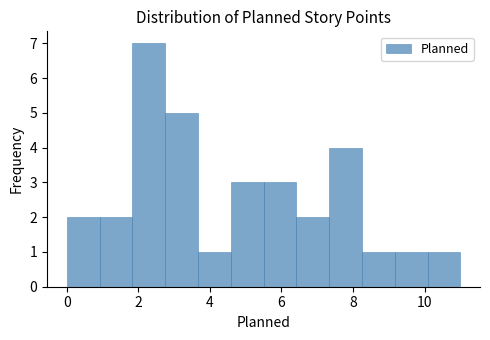

Which range on the x-axis has the tallest bar?

1.8 to 2.8